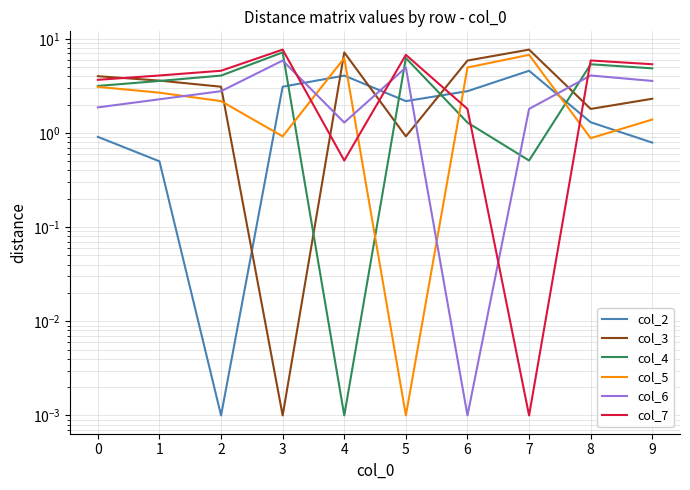

Which series has the largest total across all categories?

col_7